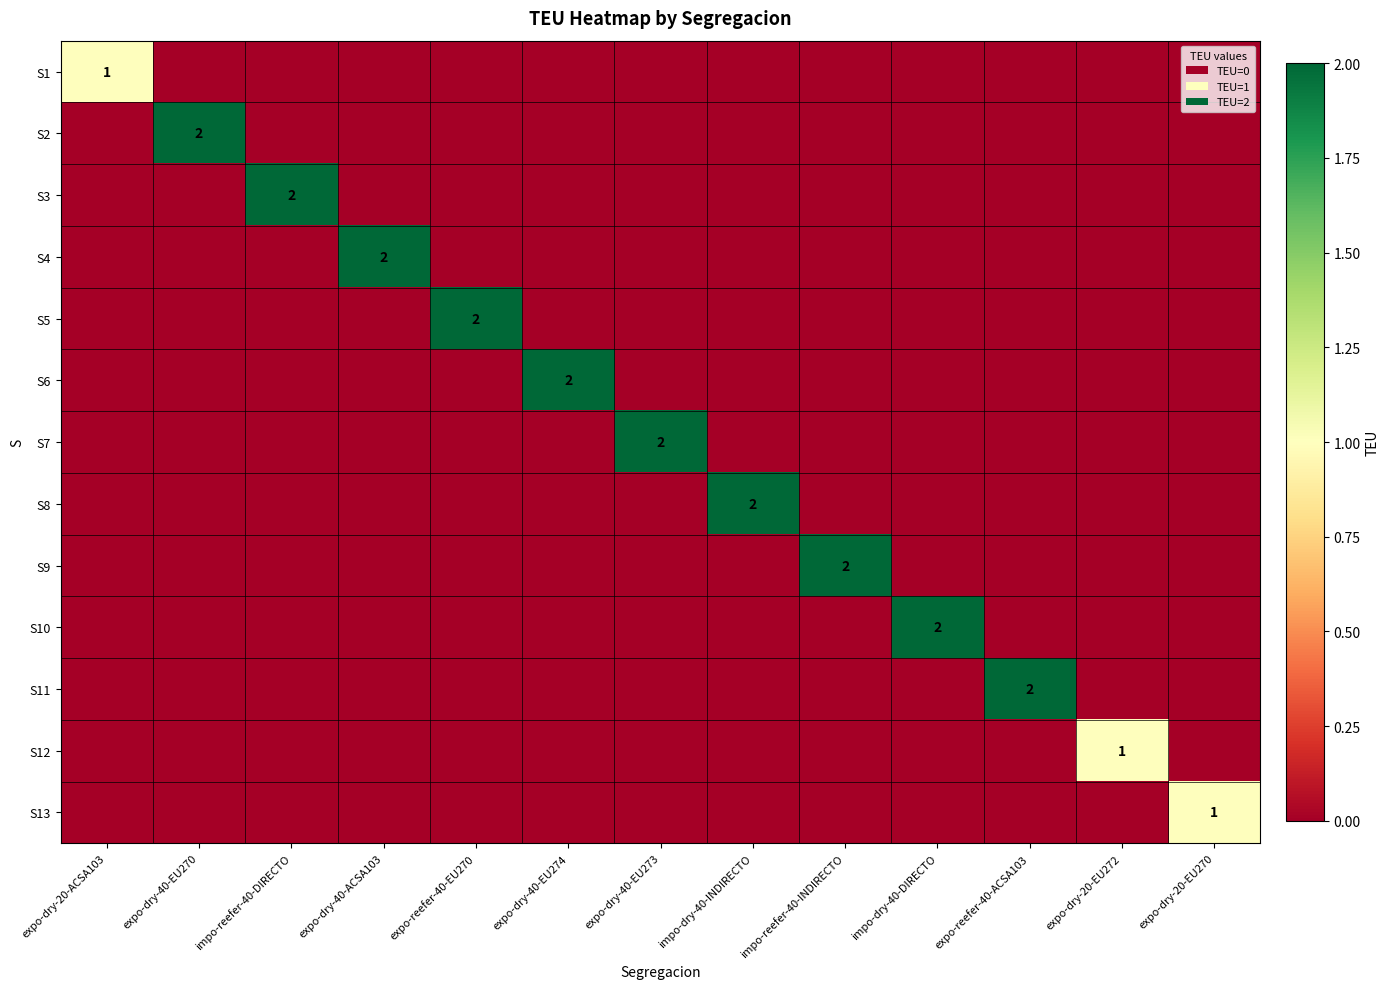

How many data points does each series have?

13